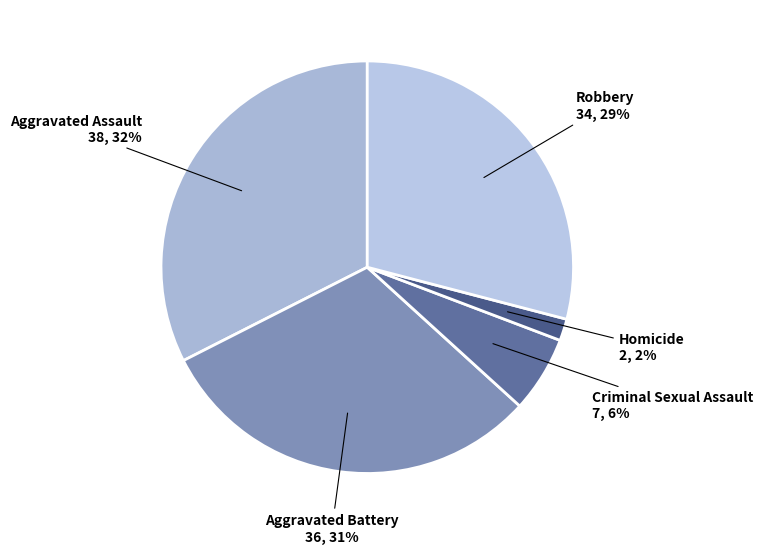

Is there any slice that represents more than half of the pie?

No